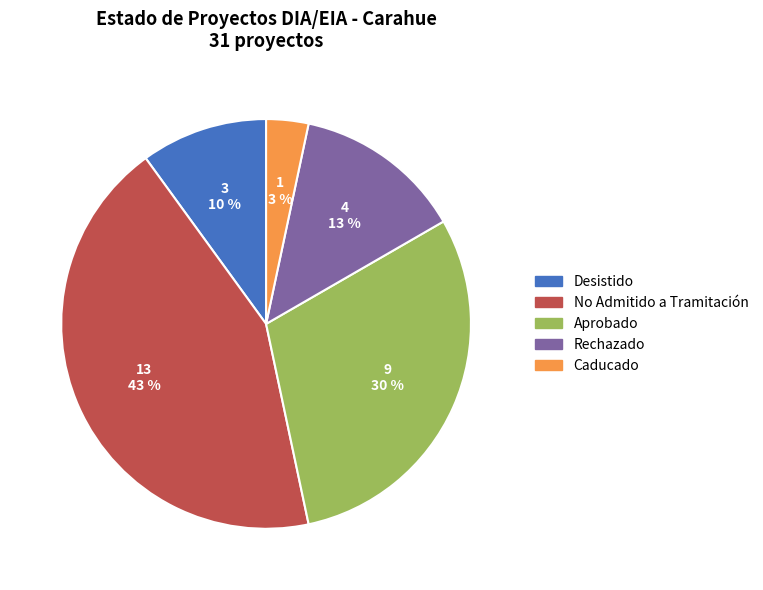

Does Aprobado represent more than half of the total?

No